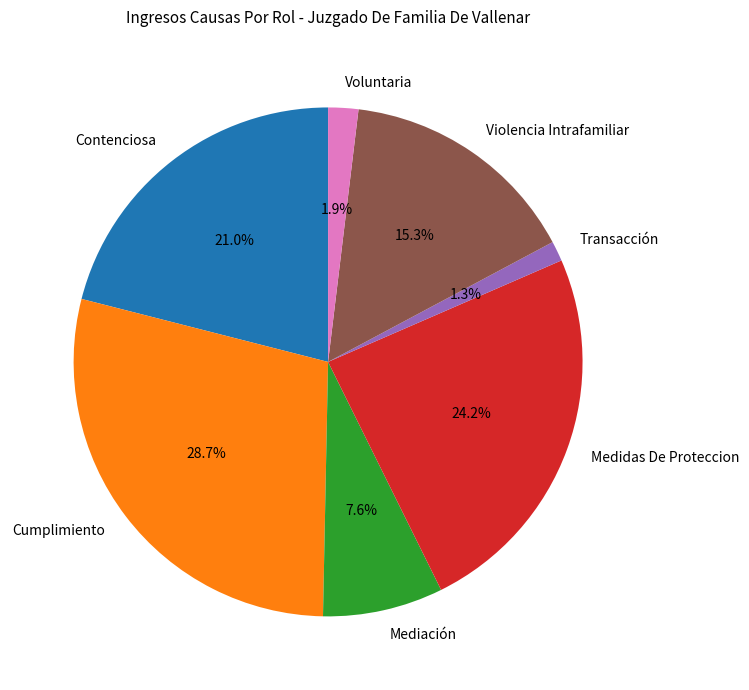

How many slices are in this pie chart?

7